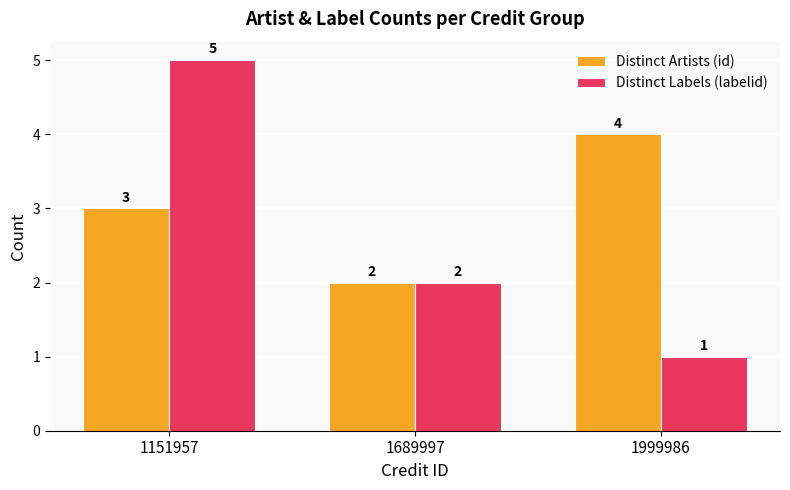

Which category has the lowest value in the Distinct Artists (id) series?

1689997